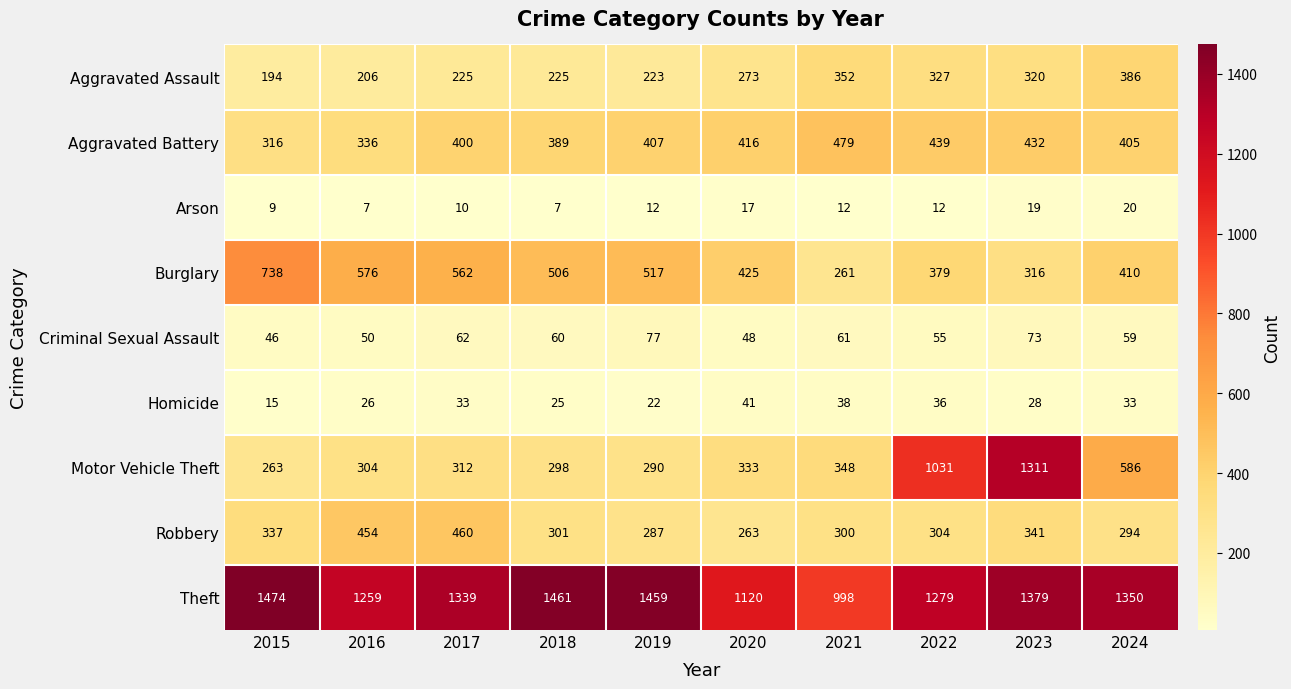

The Motor Vehicle Theft series shows 312 at 2017. True or false?

True